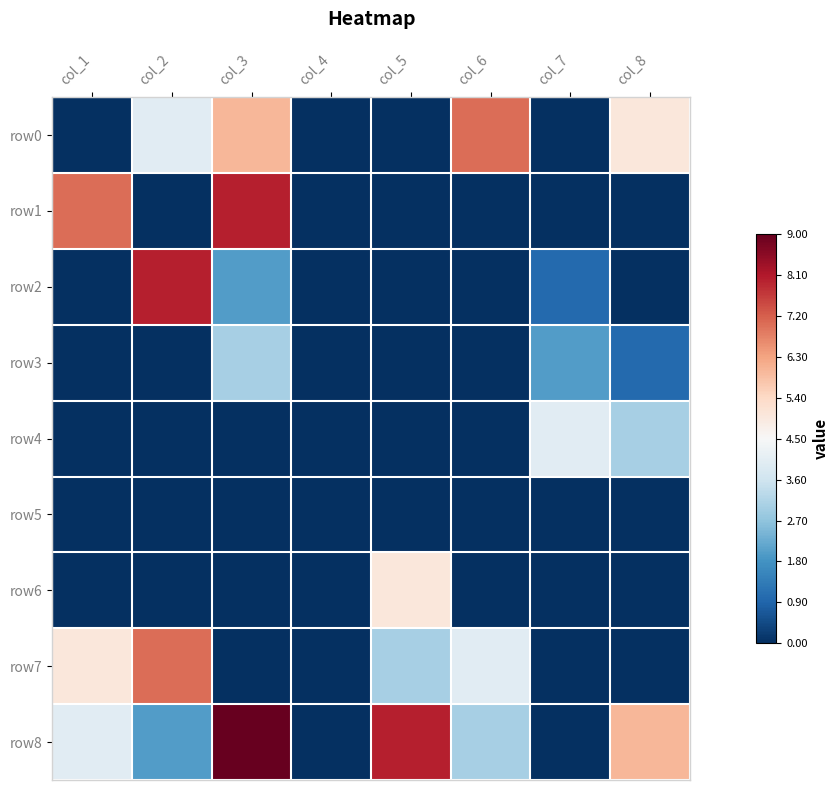

Rank the series by their maximum value, from lowest to highest.

row5, row3, row4, row6, row0, row7, row1, row2, row8